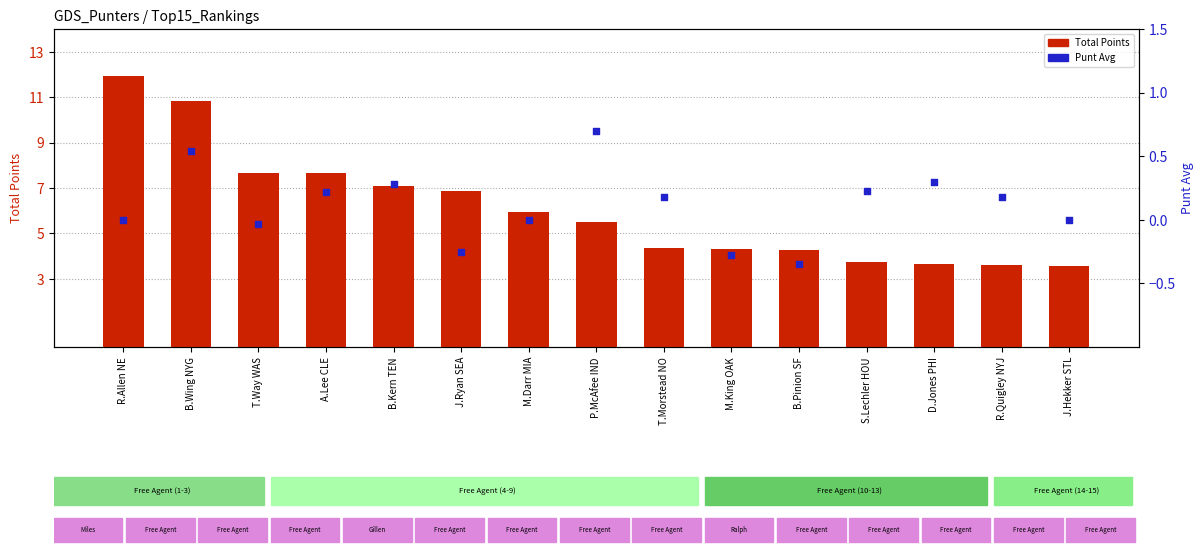

At which category is the sum across all series the highest?

R.Allen NE